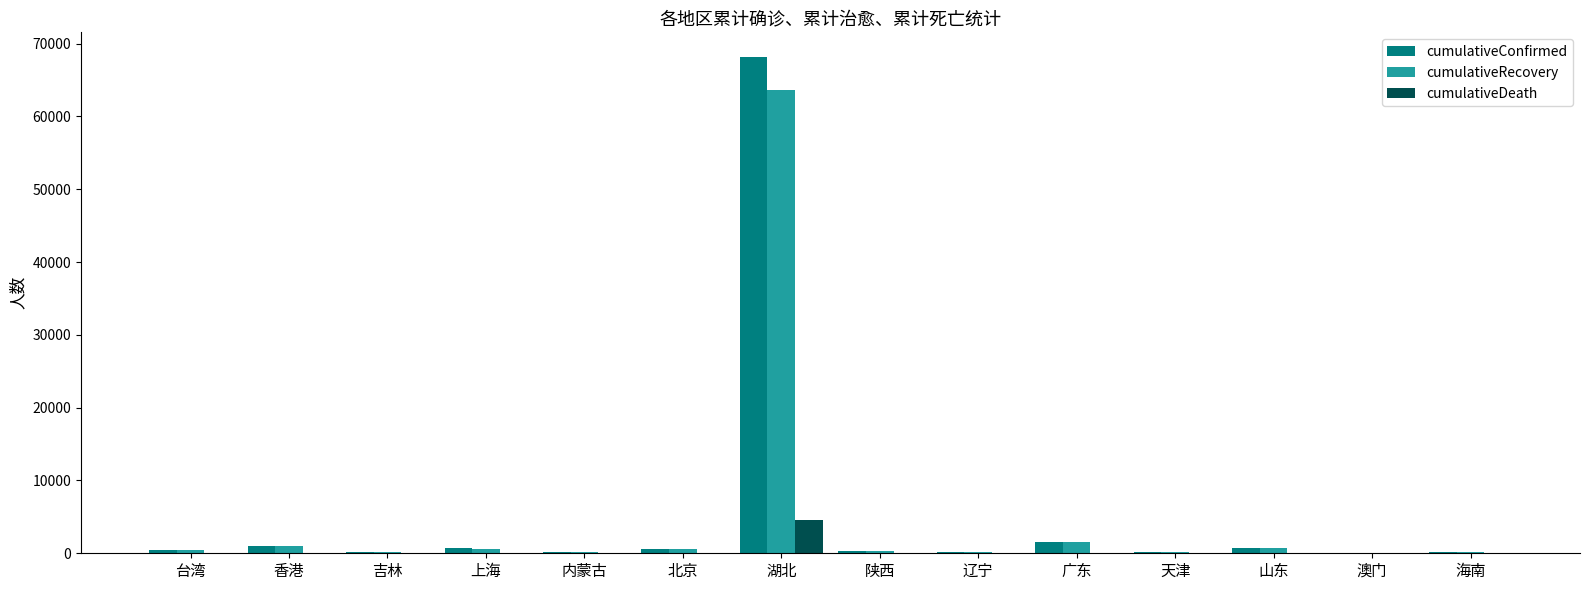

At which category does the chart reach its peak across all series?

湖北